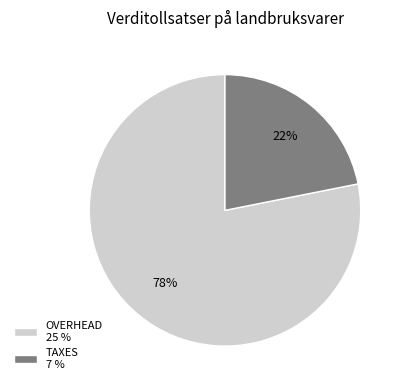

True or false: TAXES accounts for 34% of the total.

False